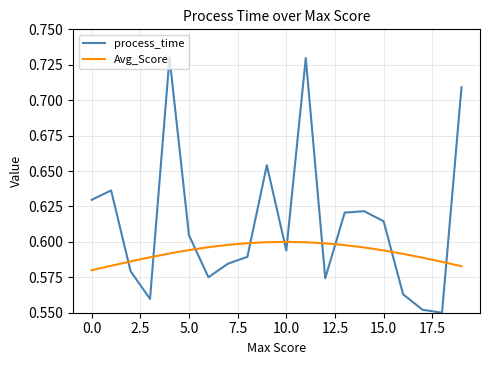

True or false: process_time and Avg_Score intersect in this chart.

True